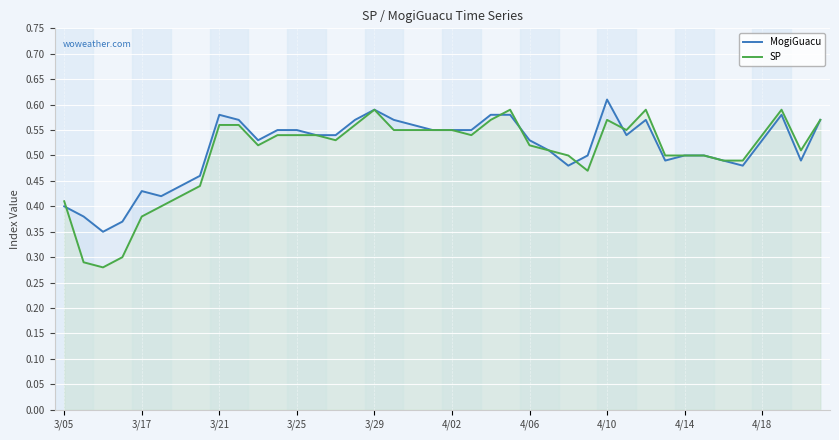

Which series has the widest spread of values?

SP